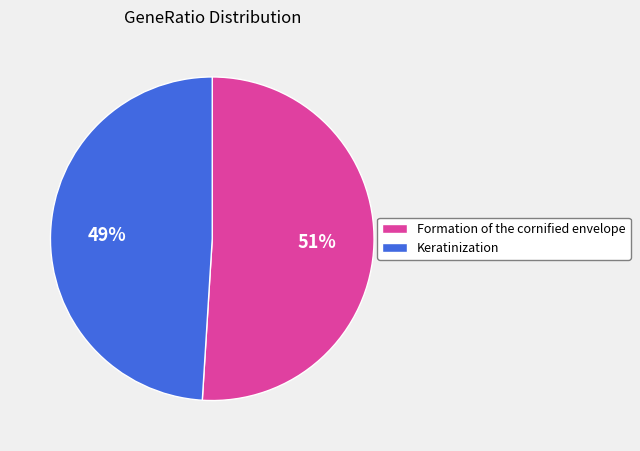

What is the majority slice?

Formation of the cornified envelope